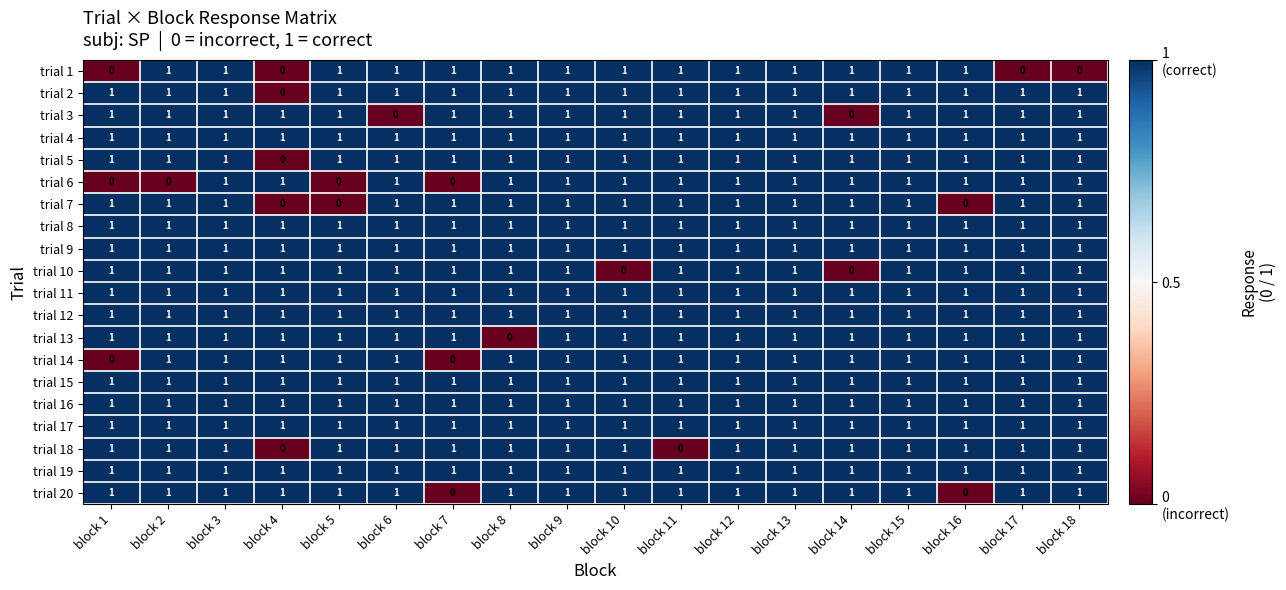

At which label is trial 13 closest to 0?

block 8